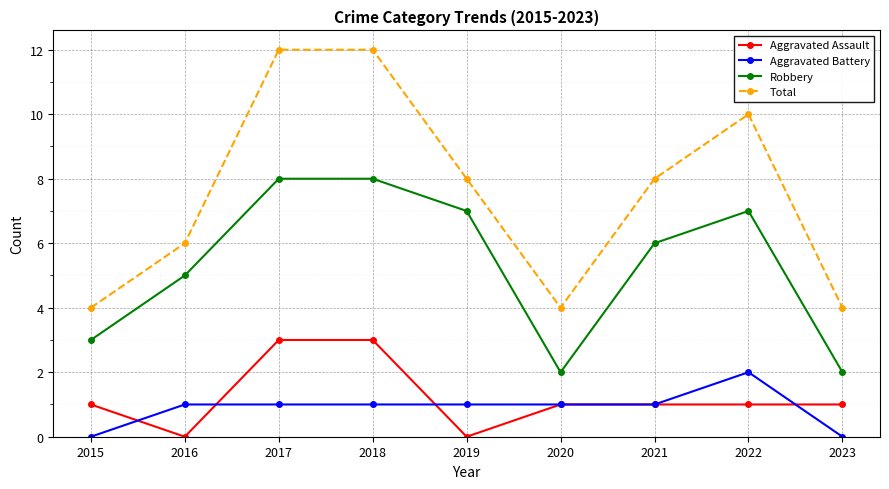

What is the difference between the maximum and minimum values in the Aggravated Assault series?

3